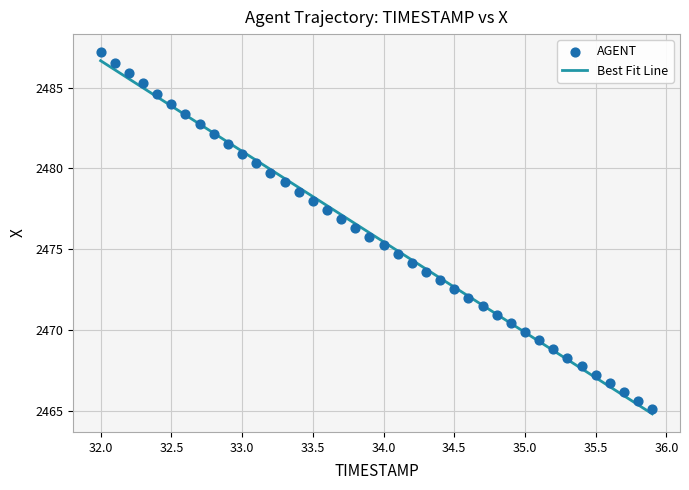

What is the range of Y values (max minus min)?

22.1